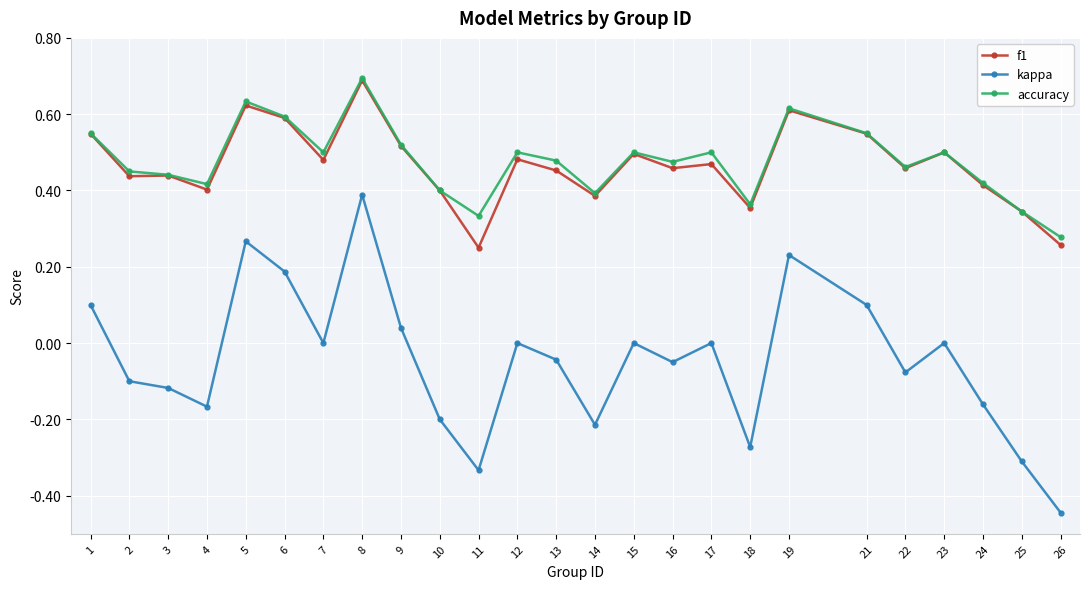

What is the value of the f1 point at the 8th from the left?

0.7